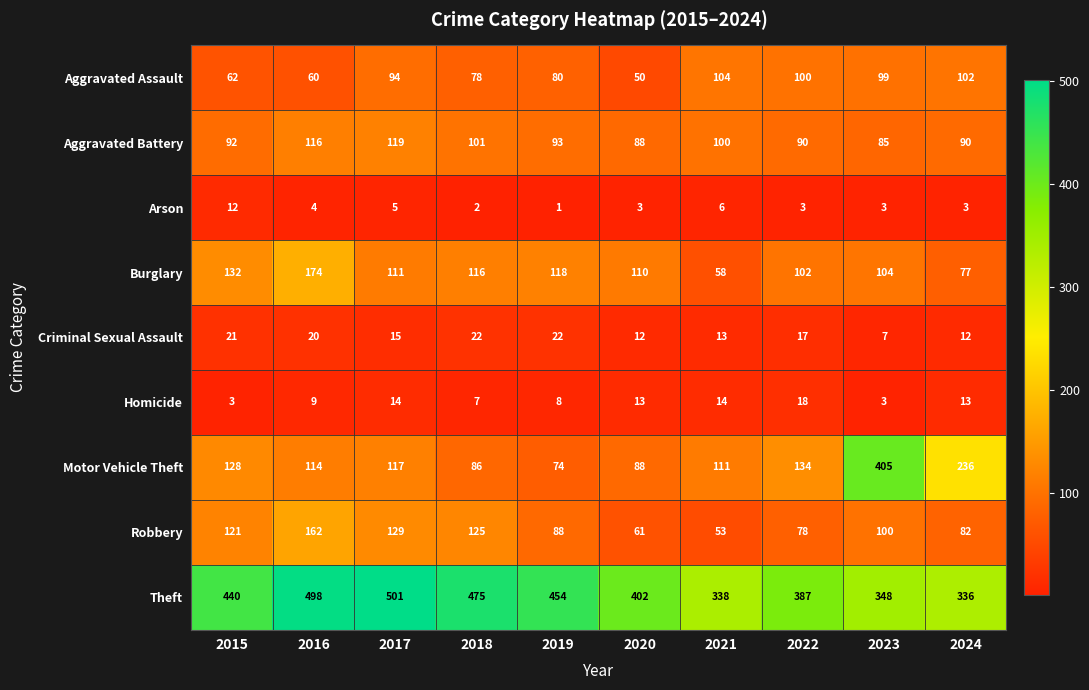

The Arson series shows 1 at 2016. True or false?

False